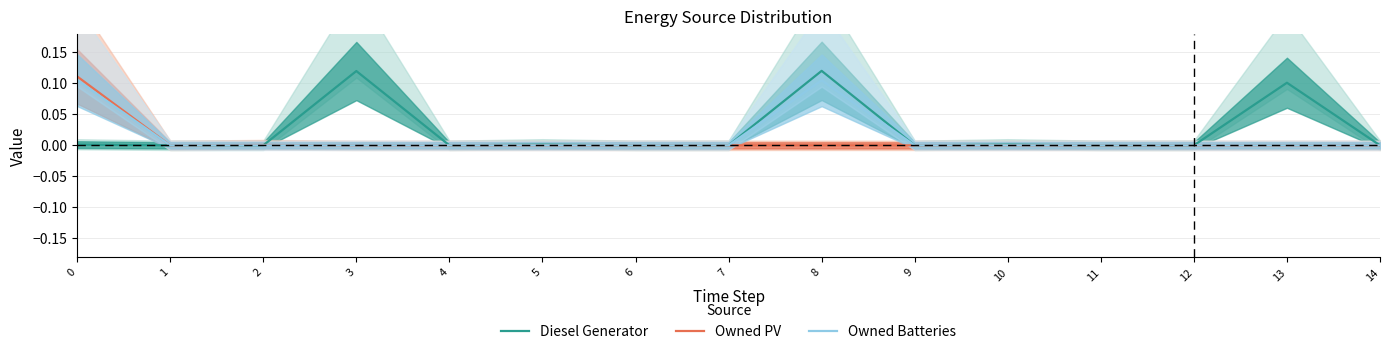

What is the difference between the highest and lowest values at 3?

0.1